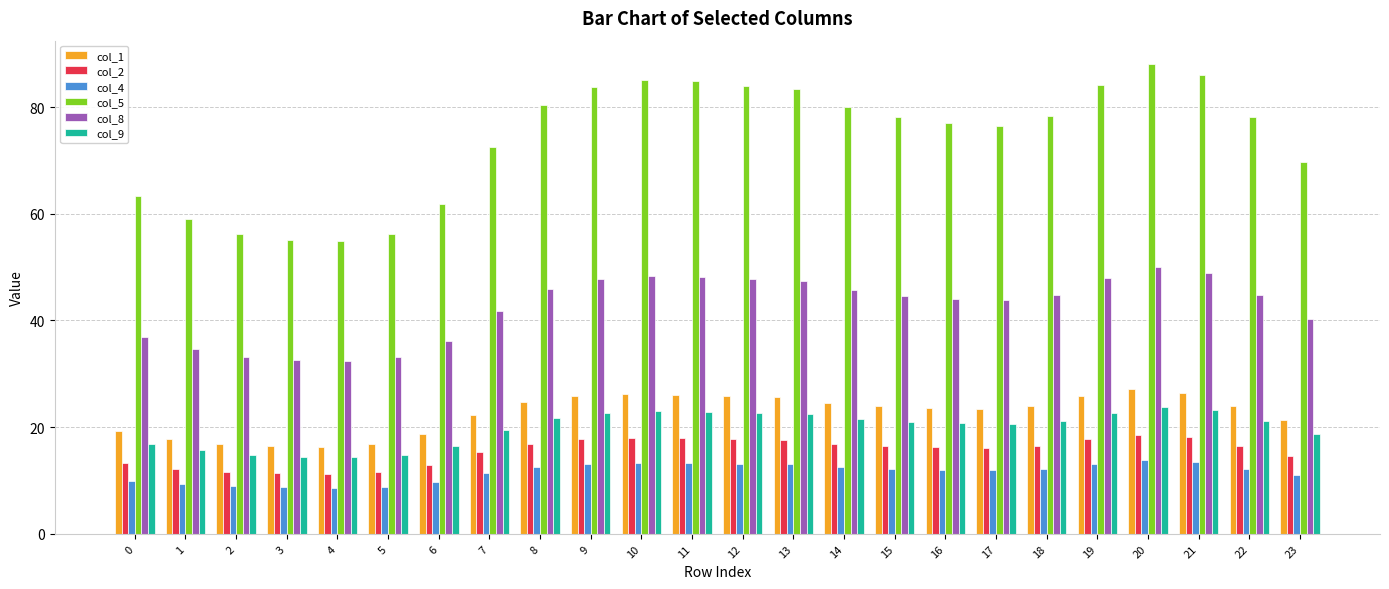

What is the value of the col_8 bar at the 22nd from the left?

48.8